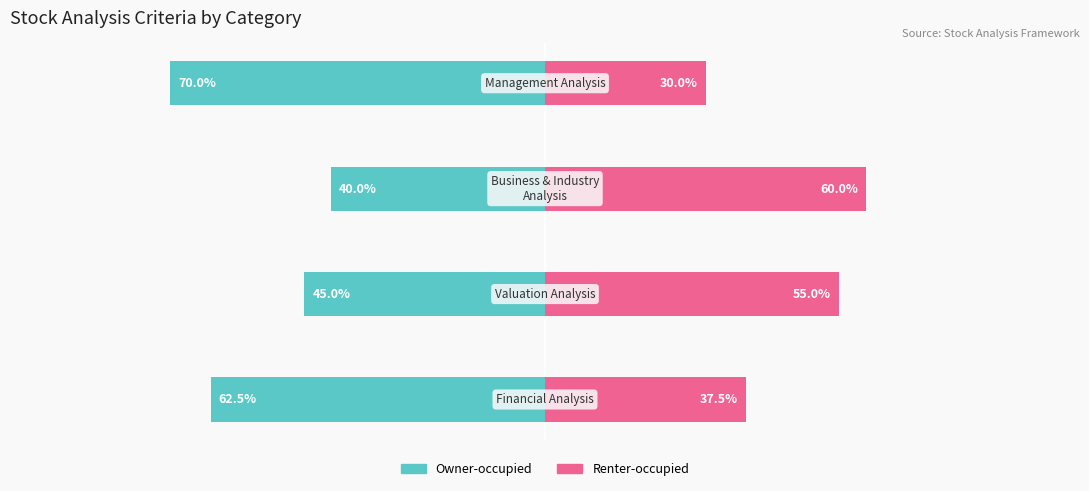

Is it true that Owner-occupied equals -40.0 at 2?

True